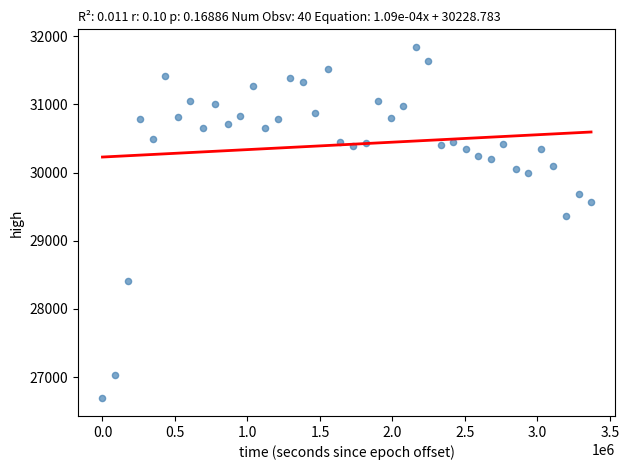

What Y value in the scatter plot is closest to 29265?

29367.6